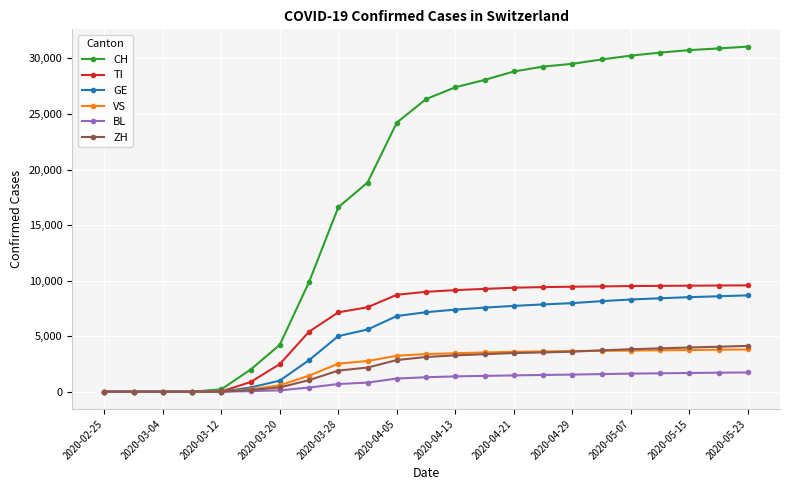

Which series has the largest range (max minus min)?

CH